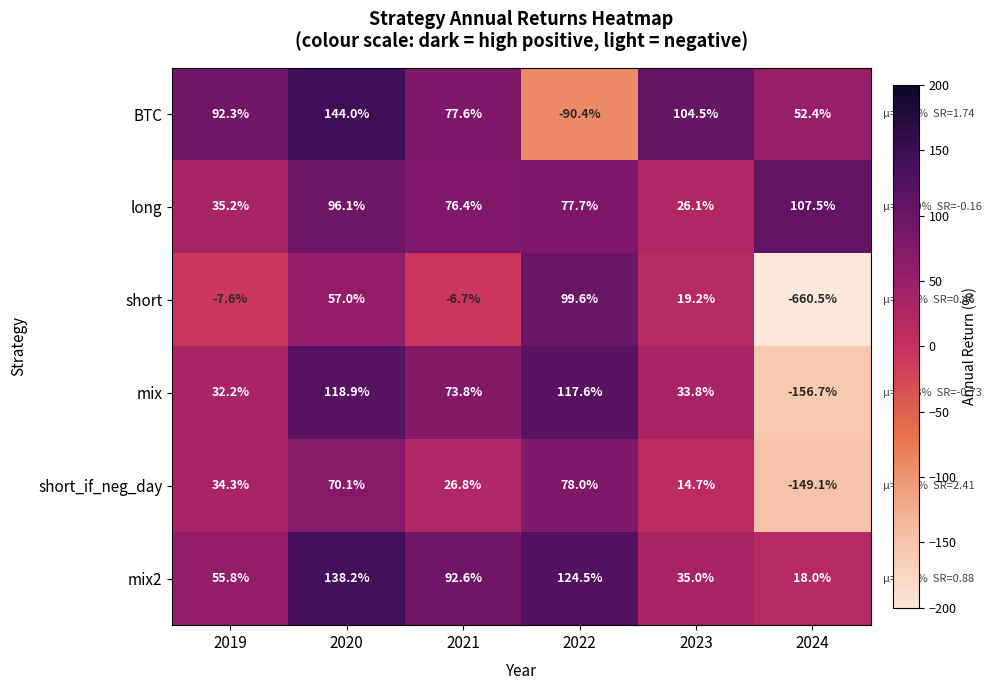

List the series in order of their peak value, lowest first.

short_if_neg_day, short, long, mix, mix2, BTC